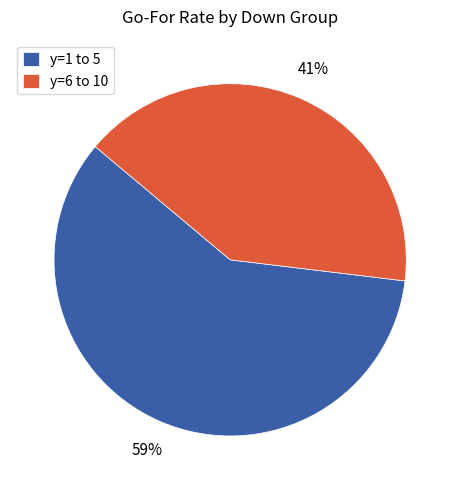

To the nearest percent, what is the difference between the largest and smallest slice percentages?

18%